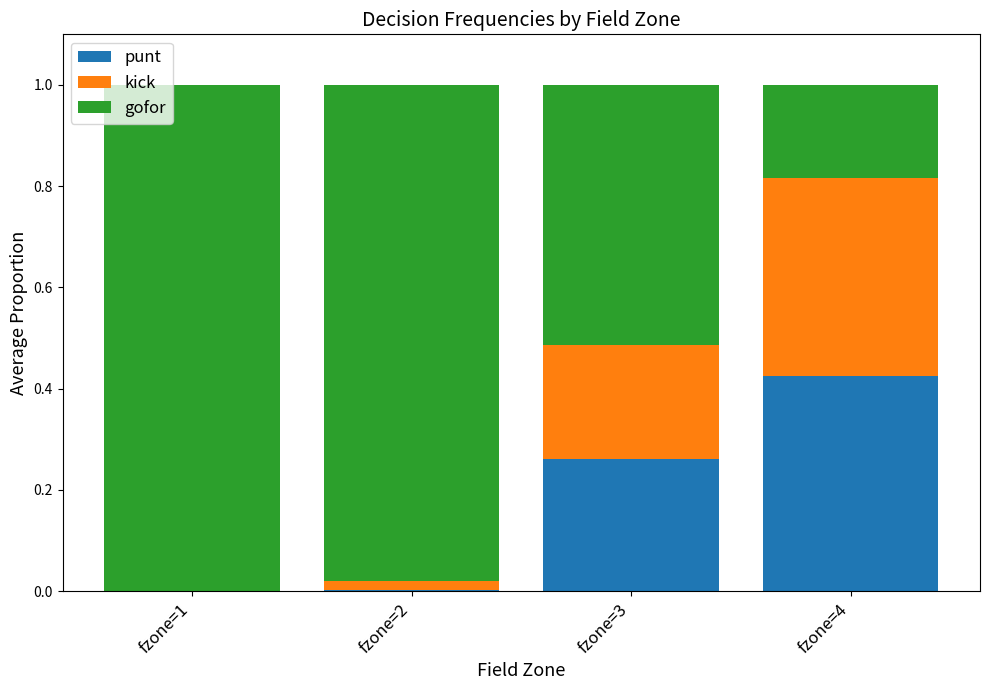

The value of punt at fzone=4 is 0.4. True or false?

True